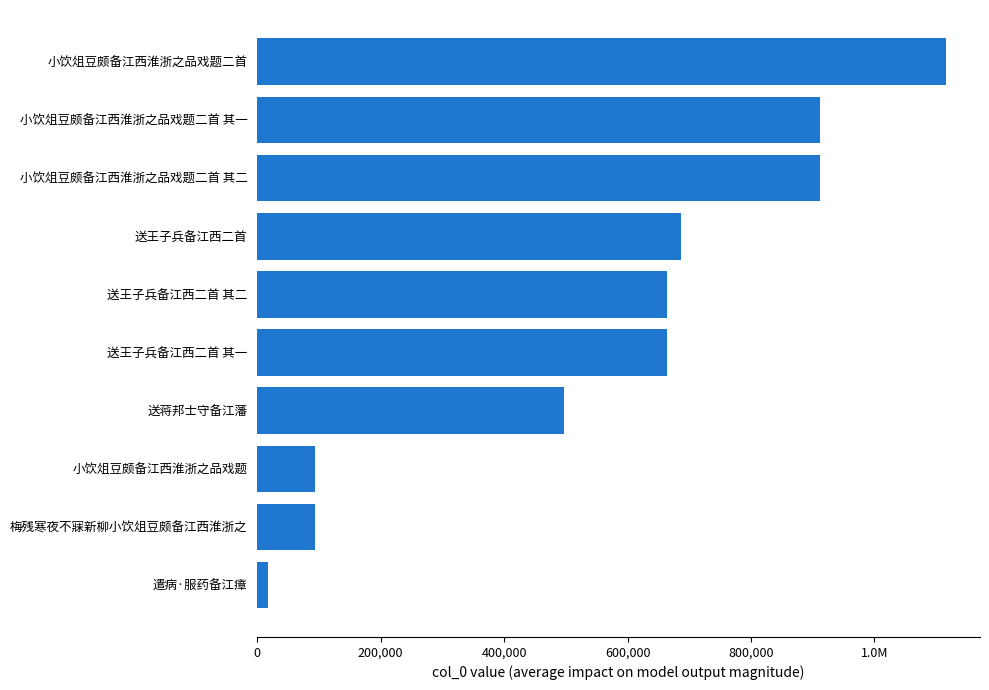

Are the bars horizontal?

Yes